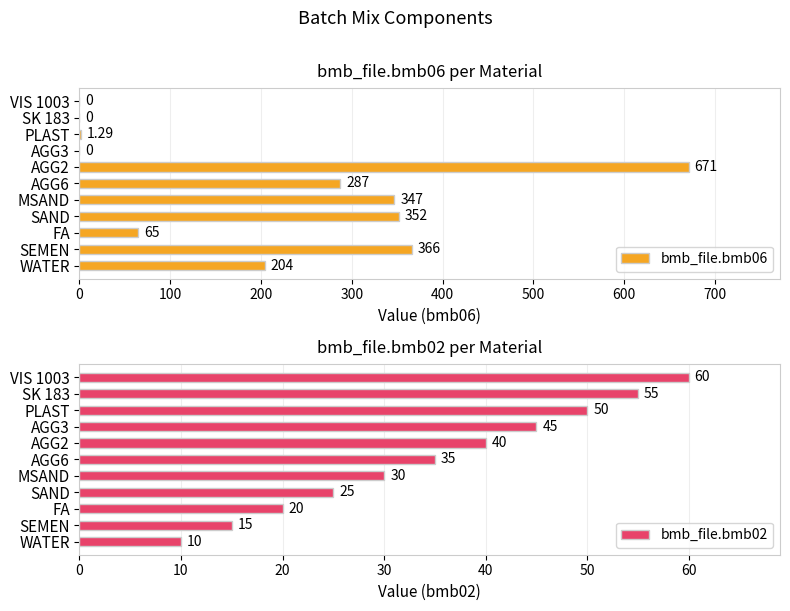

What is the sum of the bmb_file.bmb06 values at FA and SEMEN?

431.0